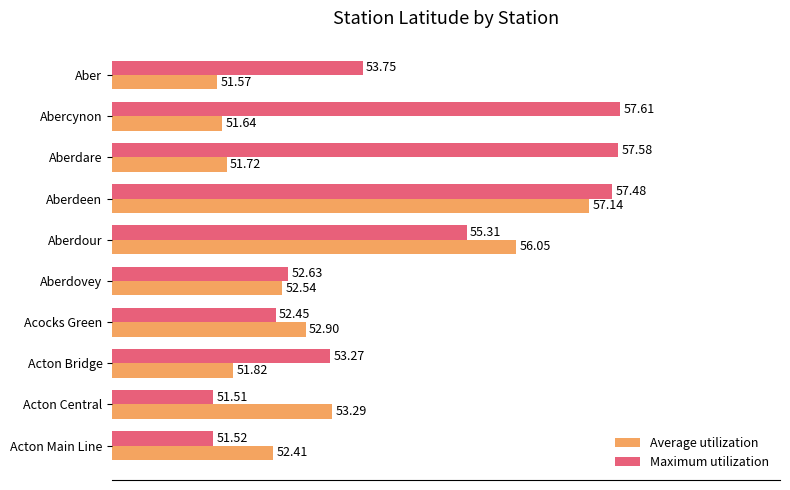

What is the total value across all series at Acton Main Line?

103.9